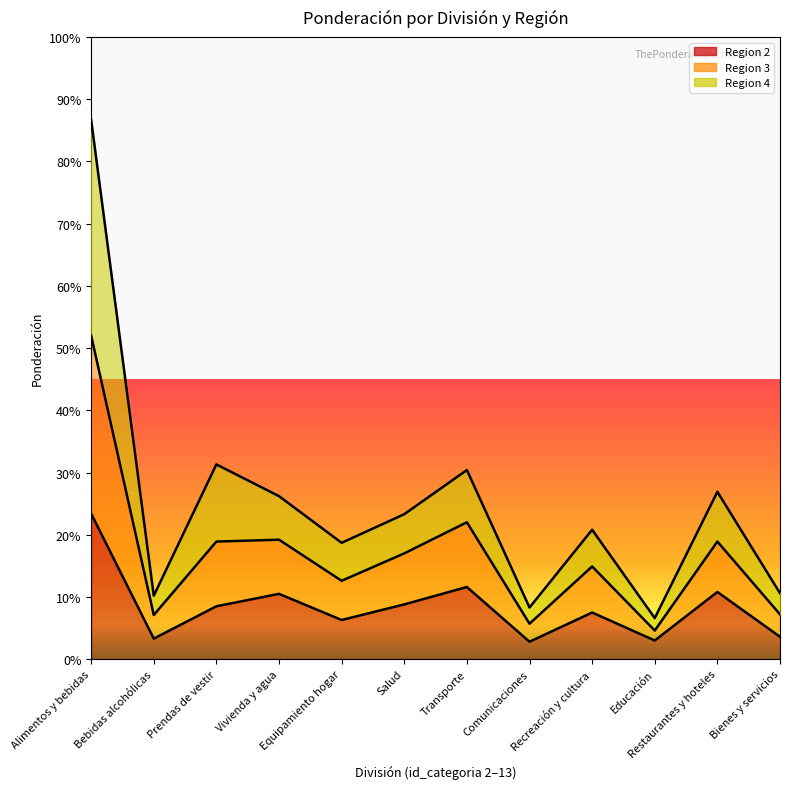

What is the spread (max minus min) of values at Bebidas alcohólicas?

0.1